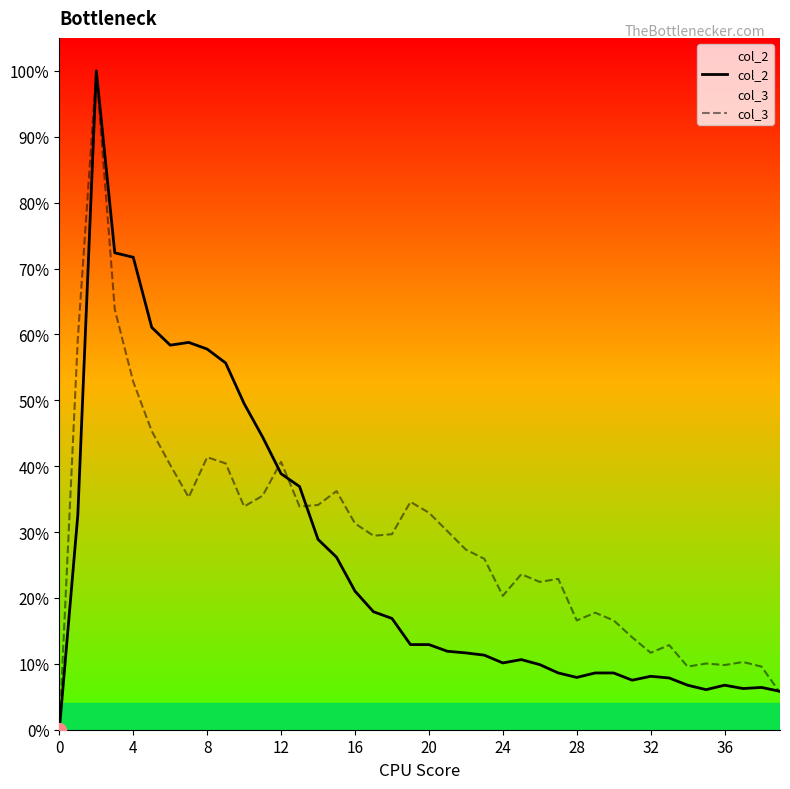

What is the total value across all series at 25?

0.3